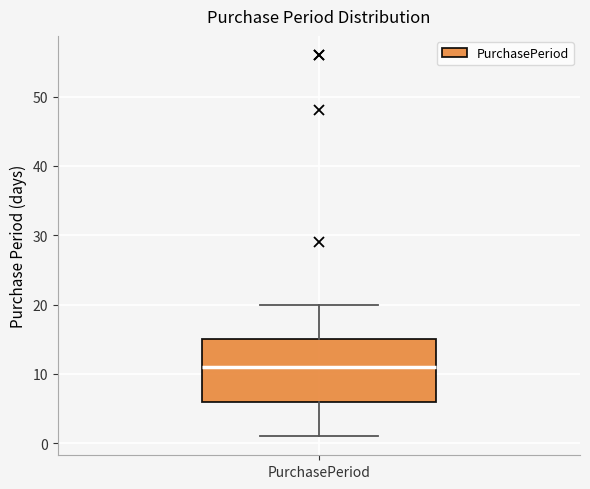

Transcribe this box plot: give where the median line is, the range the box spans, and where the two whiskers end, as read against the y-axis. The values are not printed on the chart, so give them approximately, as read against the axis.

median 11, box 6 to 15, whiskers 1 to 20